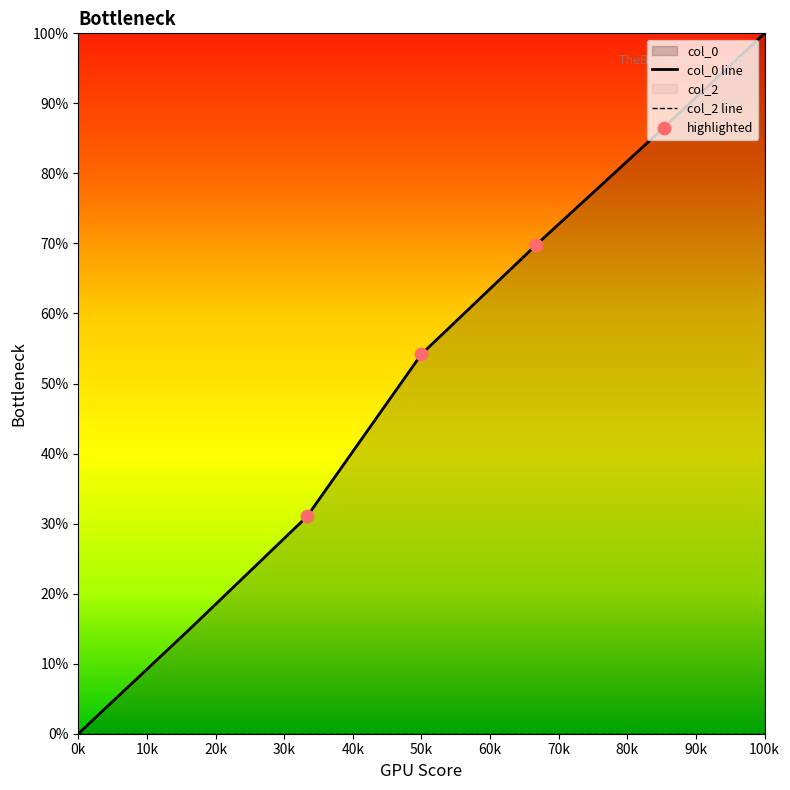

What is the change in value from 0 to 0?

+0.7